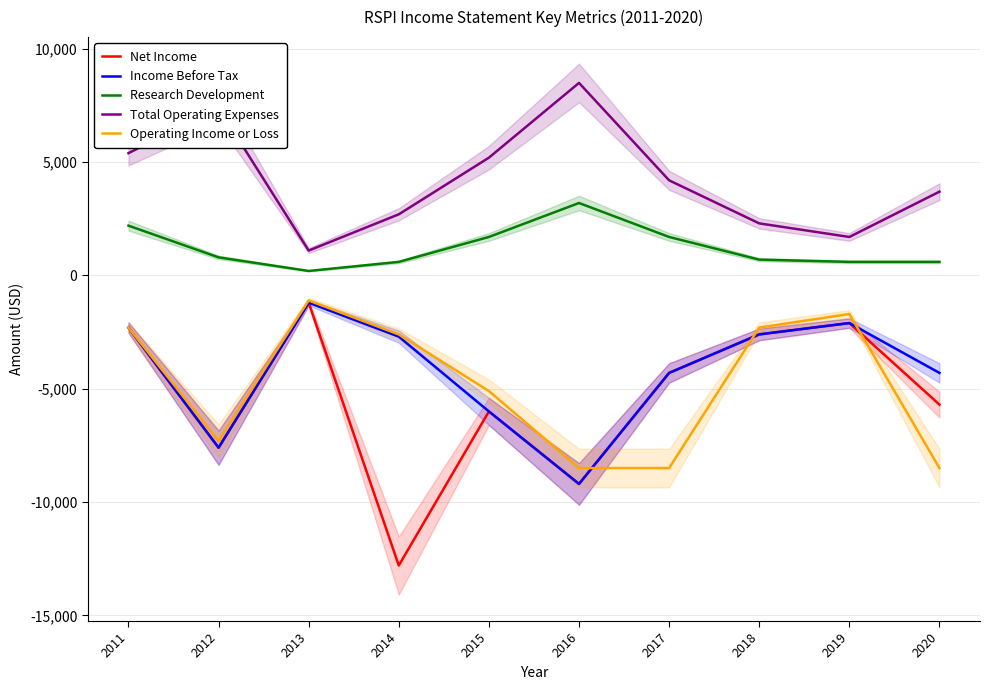

The Net Income series shows -2100 at 2019. True or false?

True